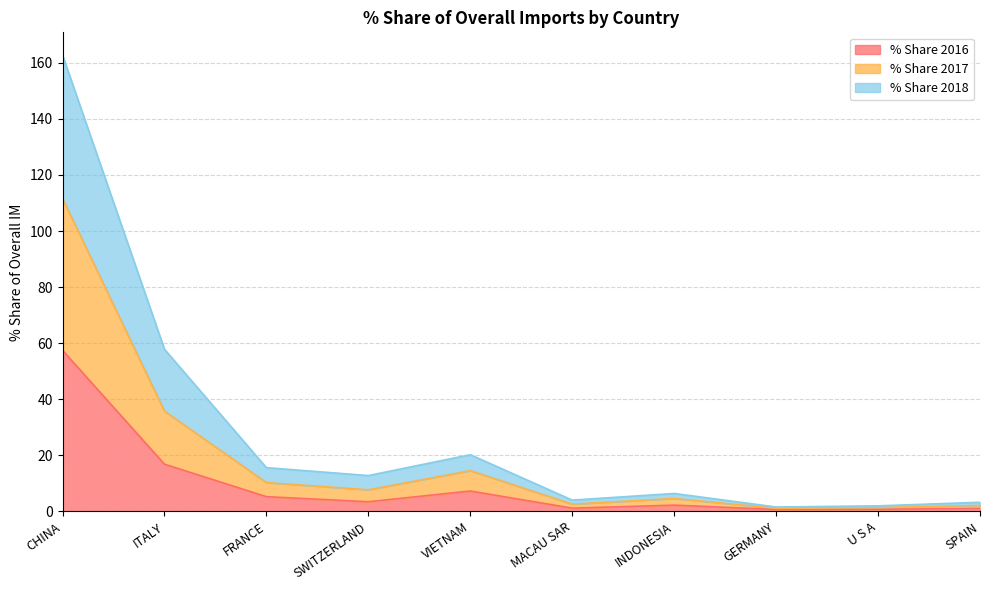

What position from the left is U S A?

9